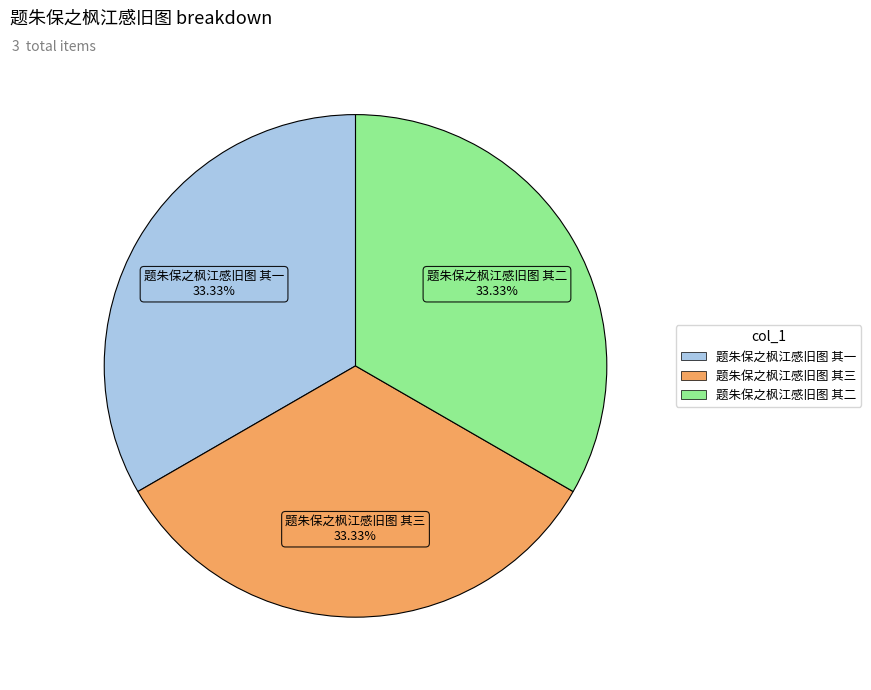

What percentage do 题朱保之枫江感旧图 其三 and 题朱保之枫江感旧图 其一 together represent?

66.7%